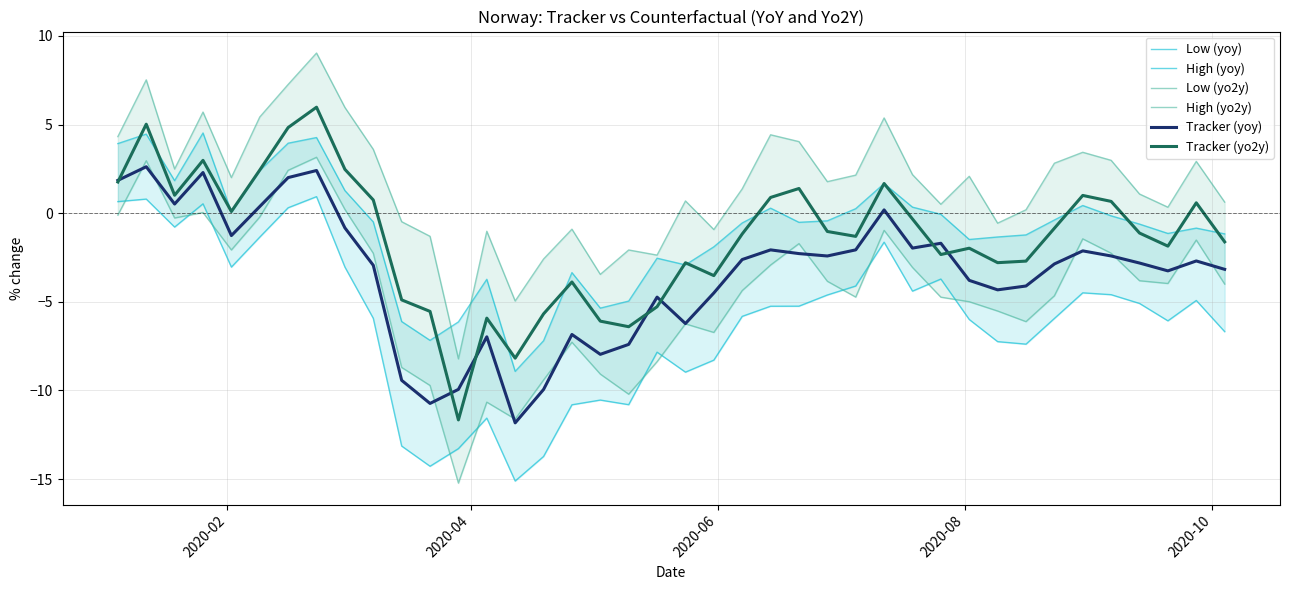

What is the average value of the High (yo2y) series?

1.6